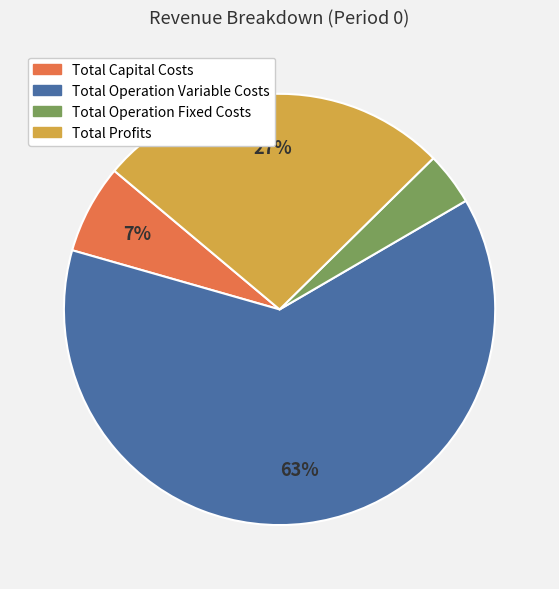

Rank the categories by value from highest to lowest.

Total Operation Variable Costs, Total Profits, Total Capital Costs, Total Operation Fixed Costs